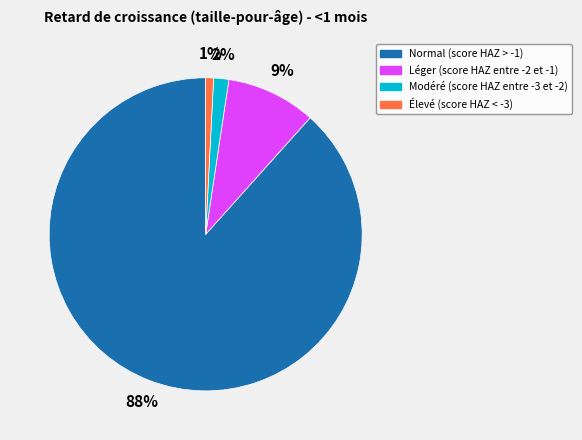

Count the number of slices in the pie.

4